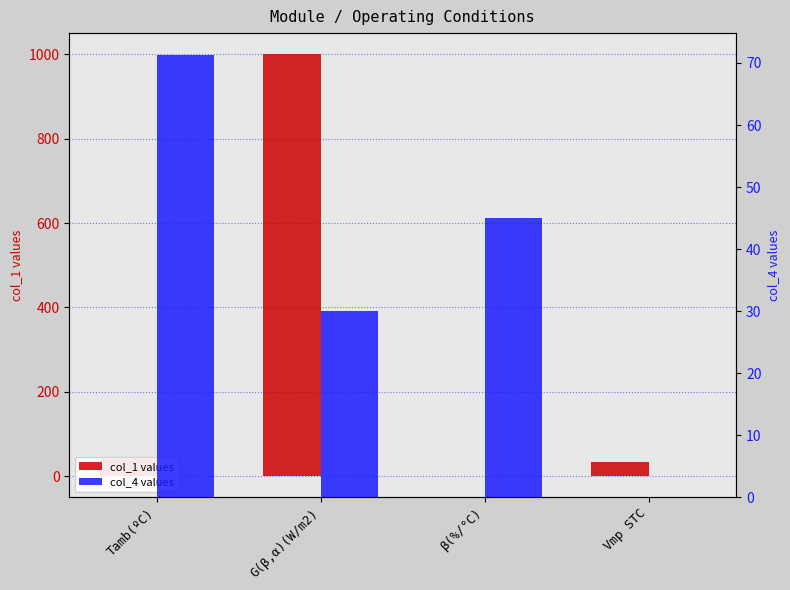

What are all the series names shown in the legend?

col_1 values, col_4 values